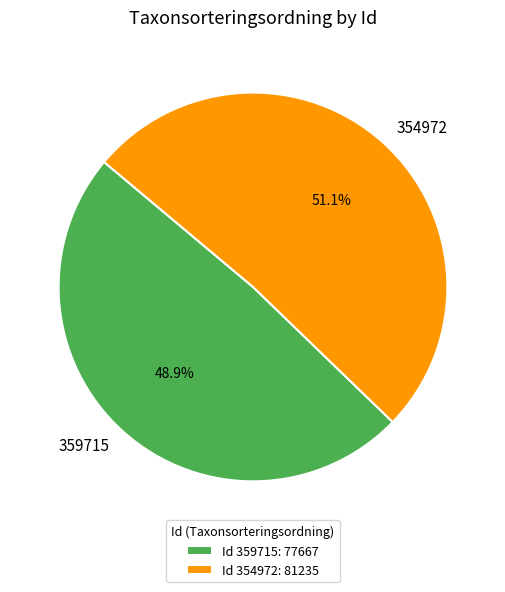

Between 359715 and 354972, which is larger?

354972